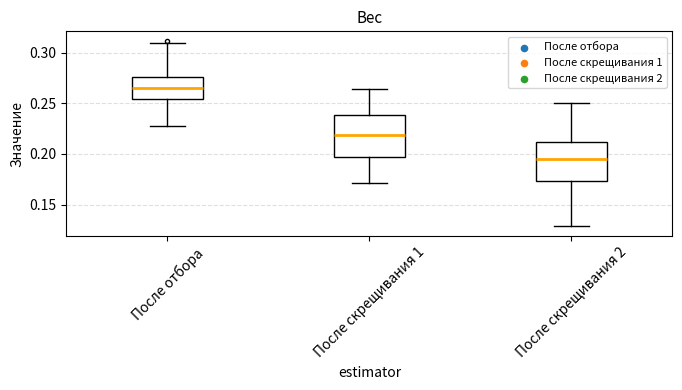

Where does the median line of the box for После скрещивания 1 sit on the y-axis? The values are not printed on the chart, so give them approximately, as read against the axis.

0.220